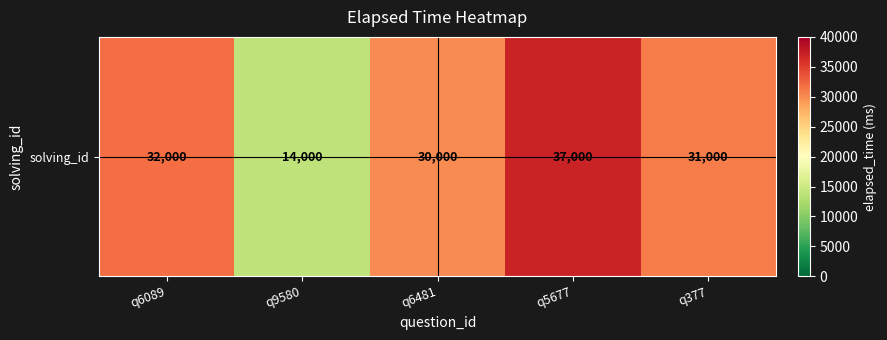

What is the ratio of the value at q5677 to the value at q377?

1.2